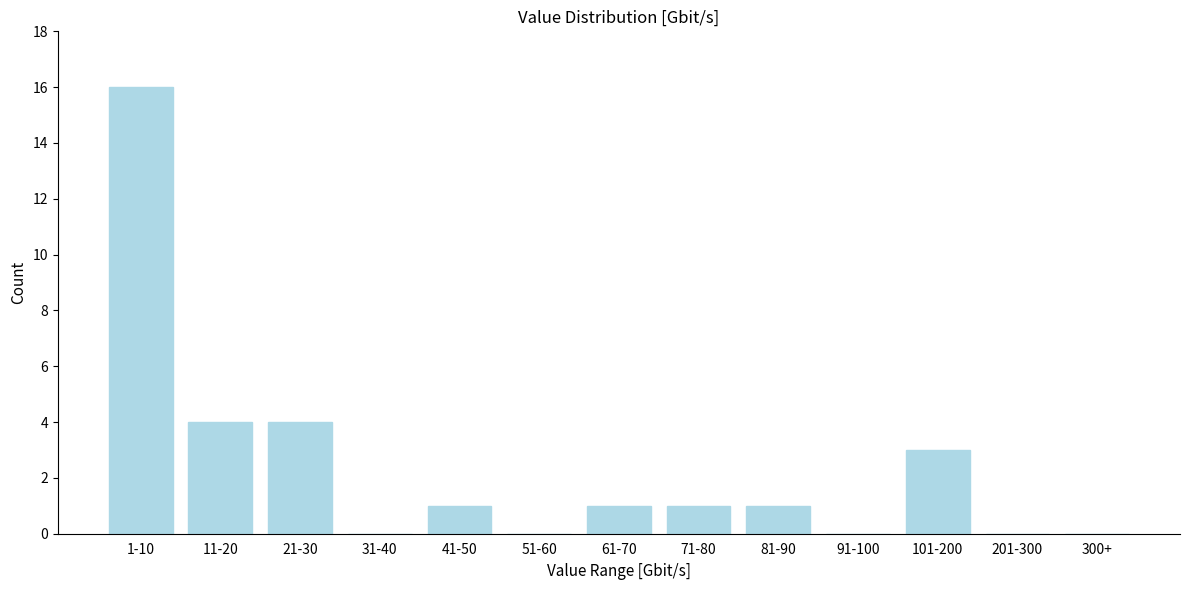

Reading left to right, what are all the values shown in this chart?

1-10=16	11-20=4	21-30=4	31-40=0	41-50=1	51-60=0	61-70=1	71-80=1	81-90=1	91-100=0	101-200=3	201-300=0	300+=0